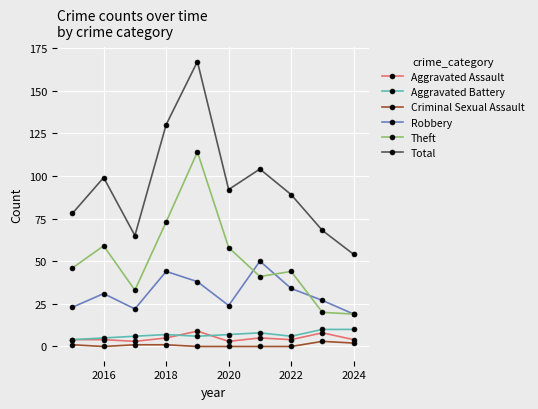

True or false: Theft and Criminal Sexual Assault cross at least once.

False